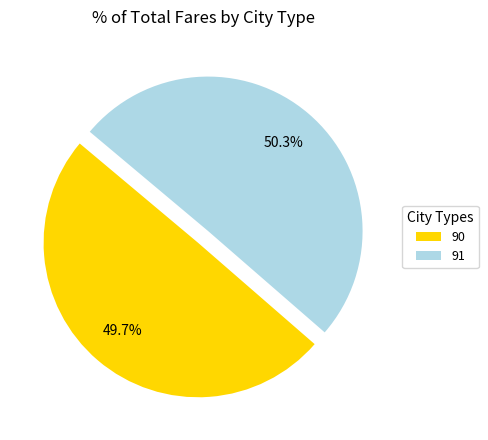

To the nearest percent, what is the combined percentage of 91 and 90?

100%